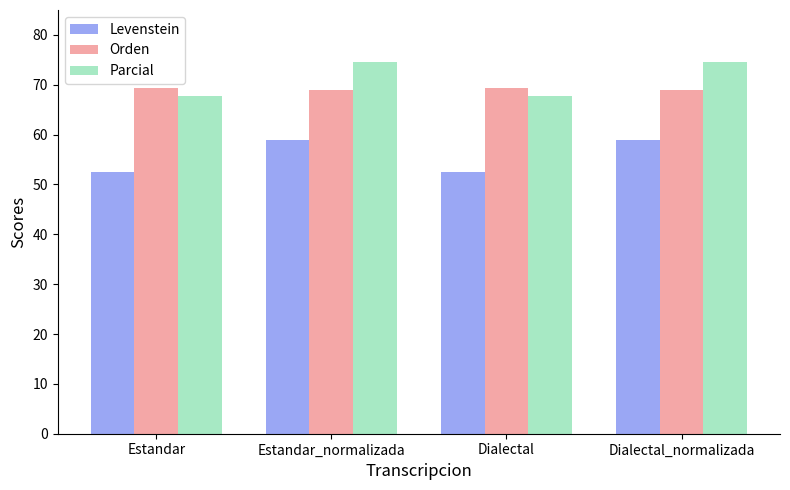

What is the minimum value for Parcial?

67.7